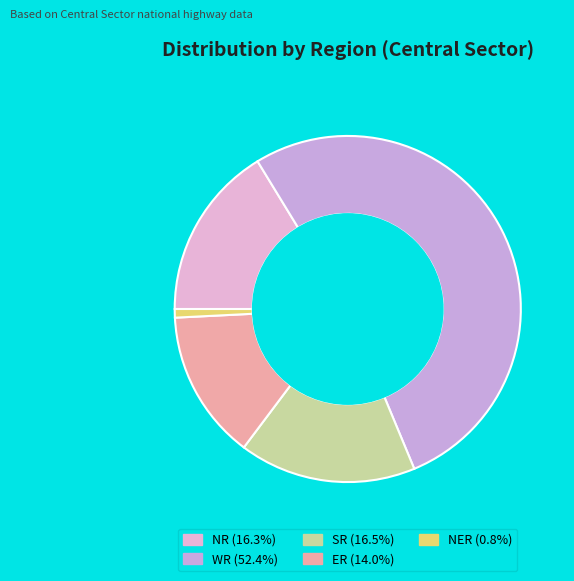

Count the number of slices in the pie.

5